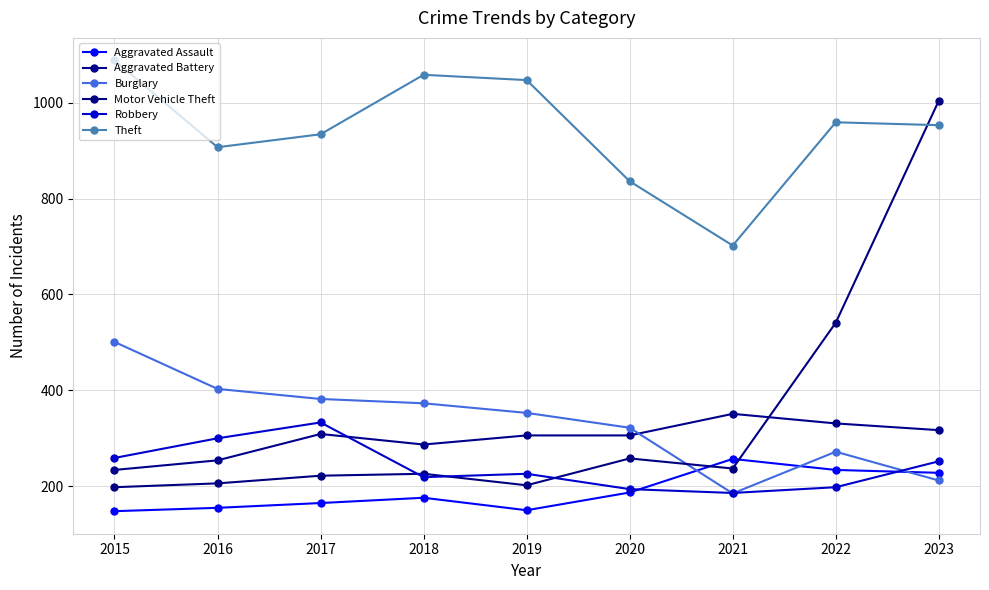

Rank the series by their maximum value, from highest to lowest.

Theft, Motor Vehicle Theft, Burglary, Aggravated Battery, Robbery, Aggravated Assault